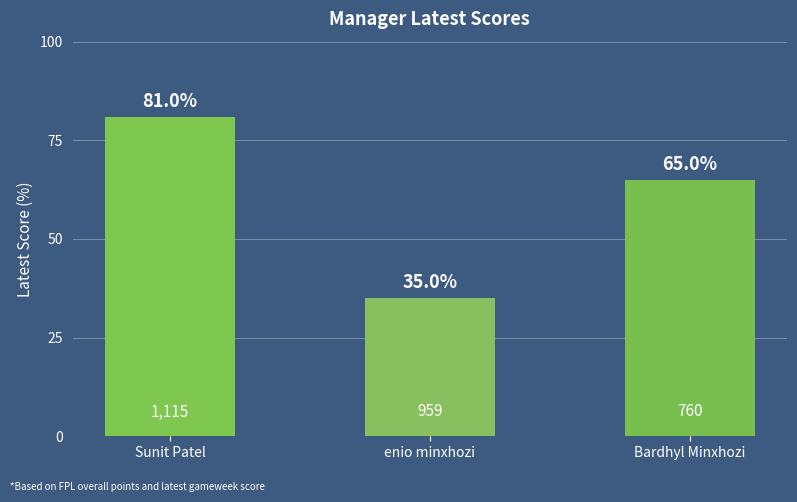

Reading left to right, what are all the values shown in this chart?

81	35	65